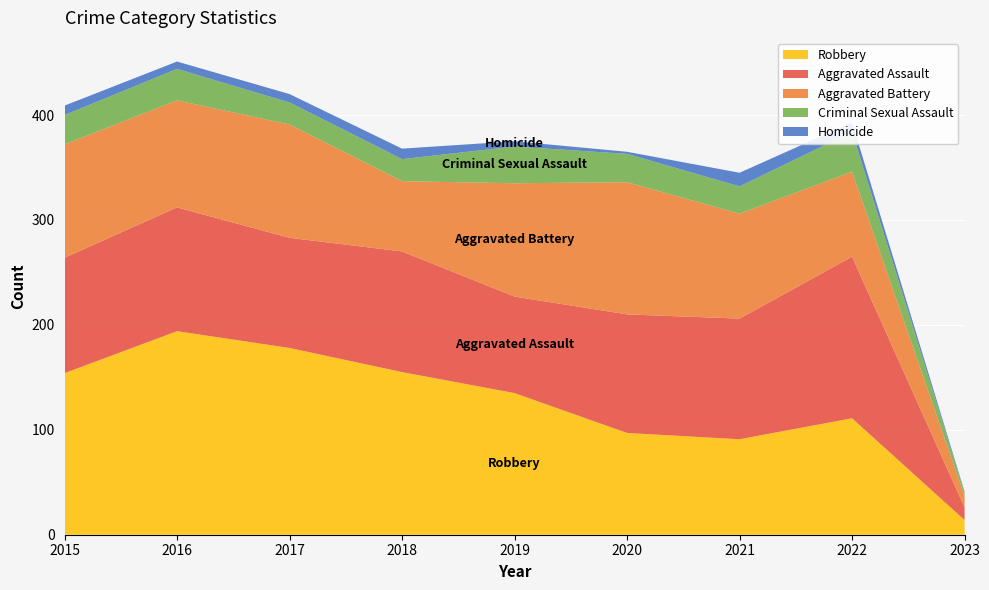

Reading left to right, extract all data points from this chart.

Aggravated Assault: 110	118	105	115	92	113	115	154	12
Aggravated Battery: 108	102	108	67	108	126	100	81	11
Criminal Sexual Assault: 28	30	21	21	35	27	26	38	3
Homicide: 9	7	8	10	5	2	13	9	1
Robbery: 154	194	178	155	135	97	91	111	14